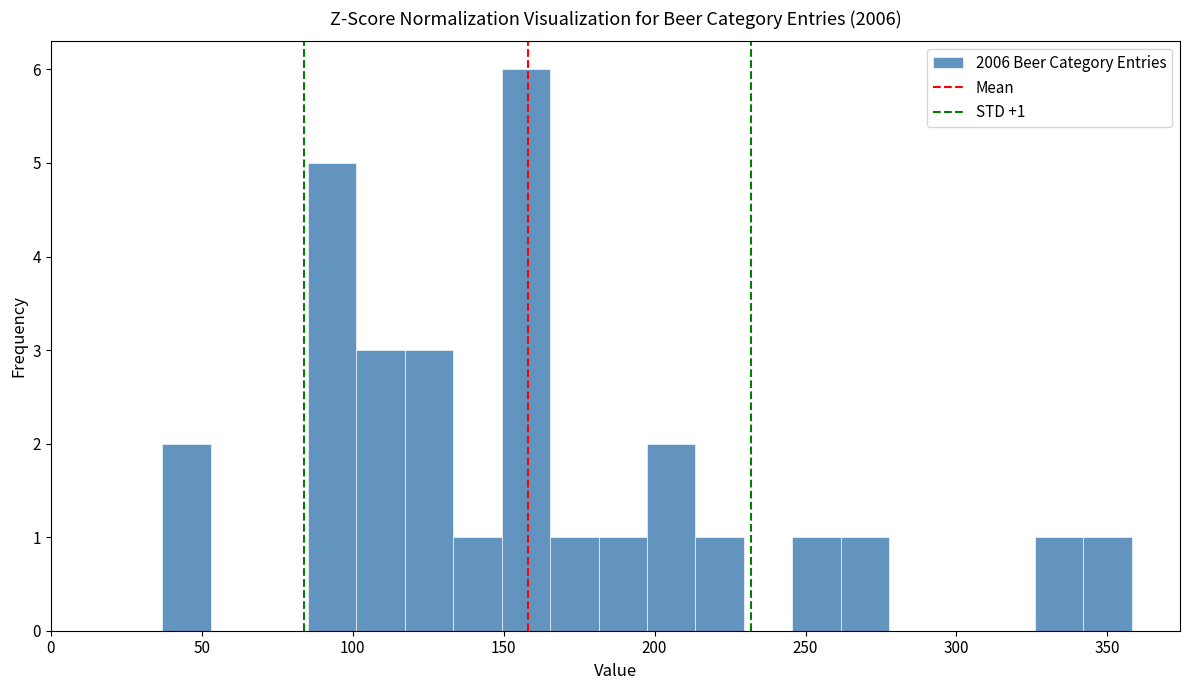

Read against the x-axis, roughly where is the centre of the tallest bar?

155